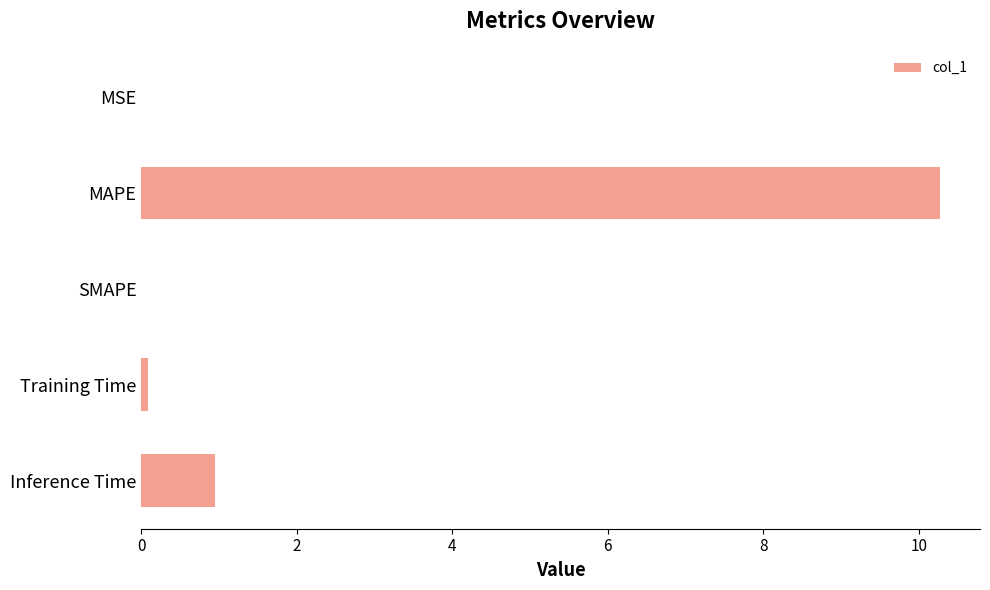

What is the sum of all values?

11.3